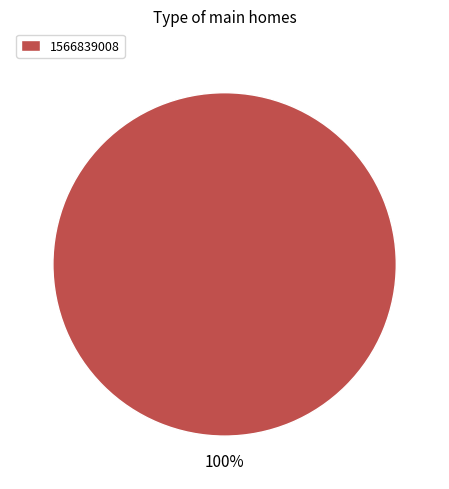

True or false: 1566839008 accounts for 100% of the total.

True